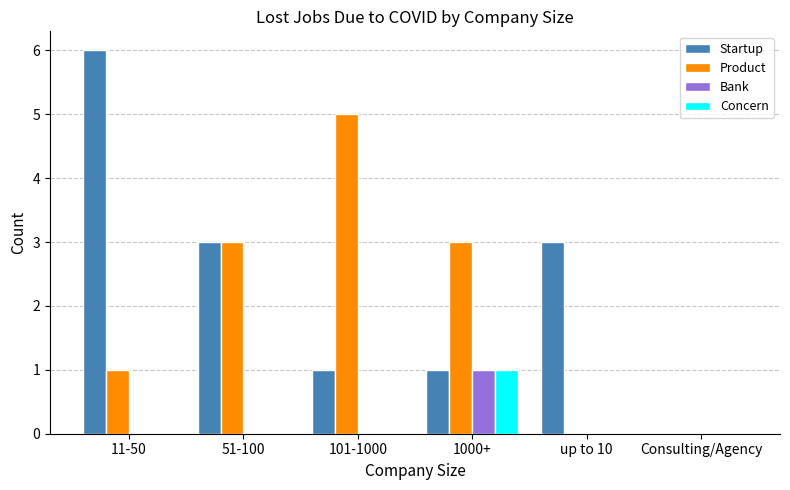

What is the total value across all series at 51-100?

6